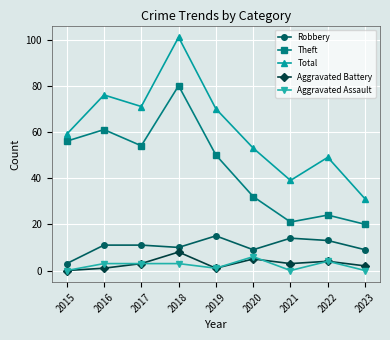

In Theft, how many points are higher than both neighbors (excluding endpoints)?

3